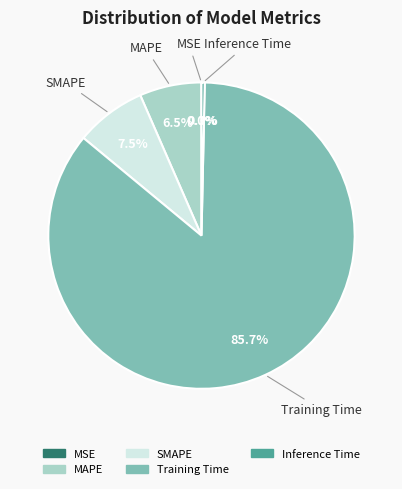

Combined, do Training Time and SMAPE account for over 50%?

Yes